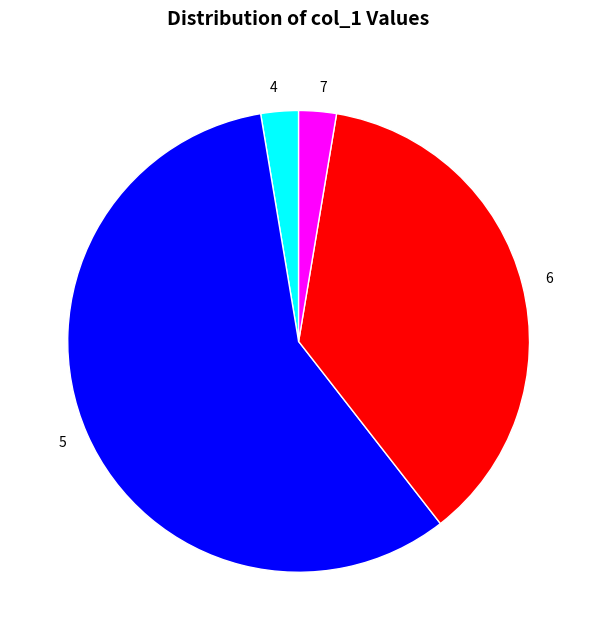

What is the largest slice in the pie chart?

5